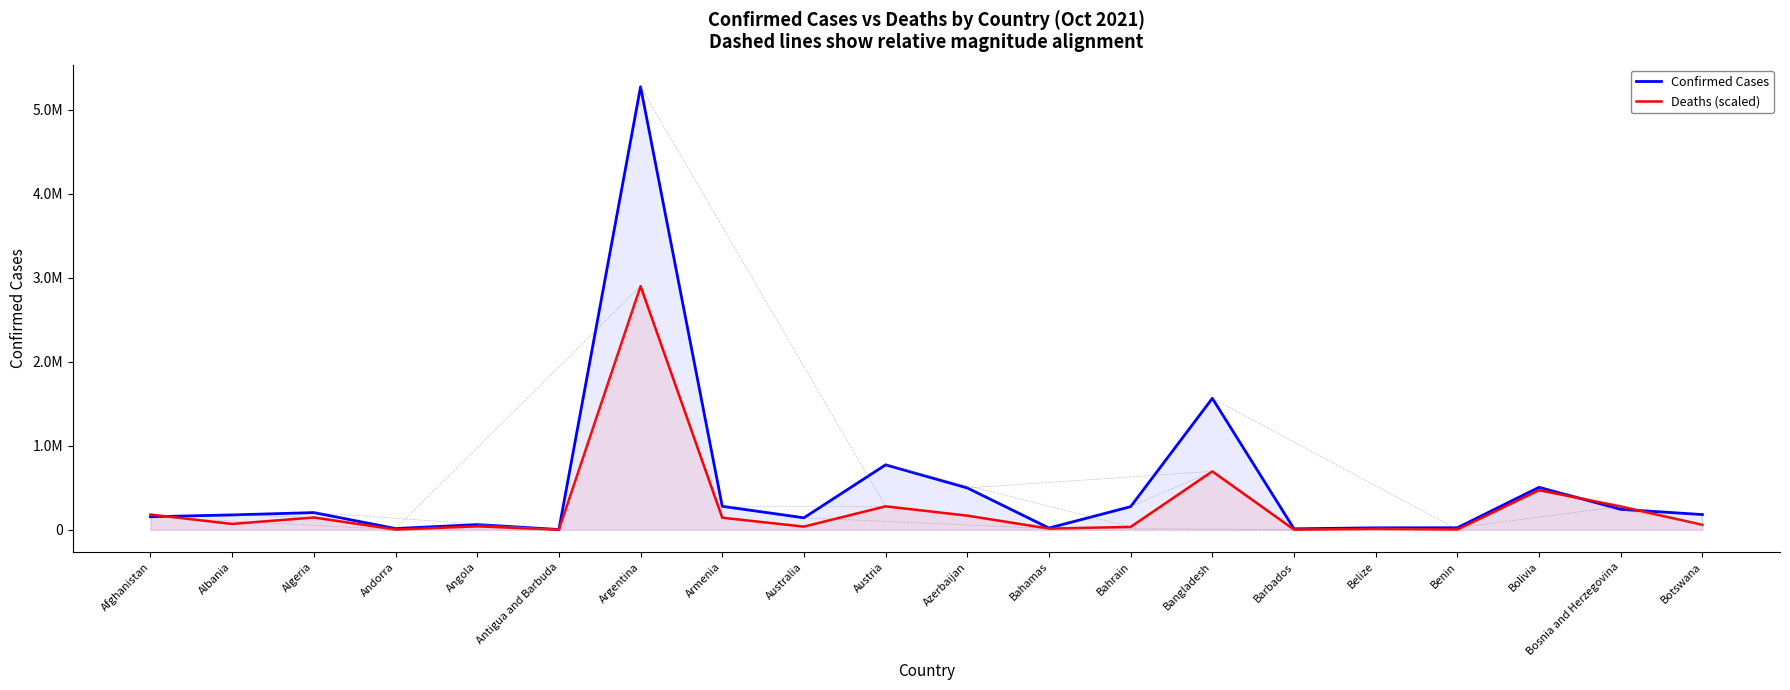

At which category is the sum across all series the highest?

Argentina